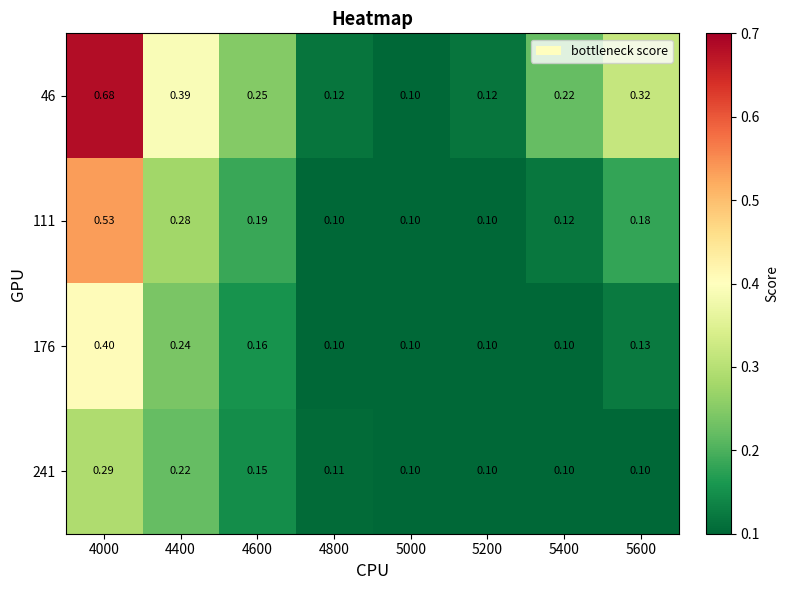

At how many categories does at least one series exceed 0?

8